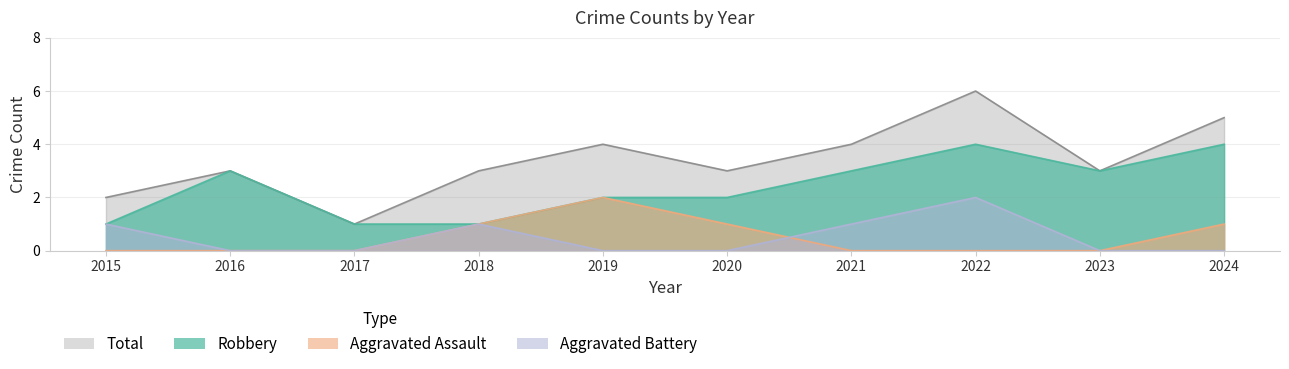

The value of Total at 2024 is 5. True or false?

True